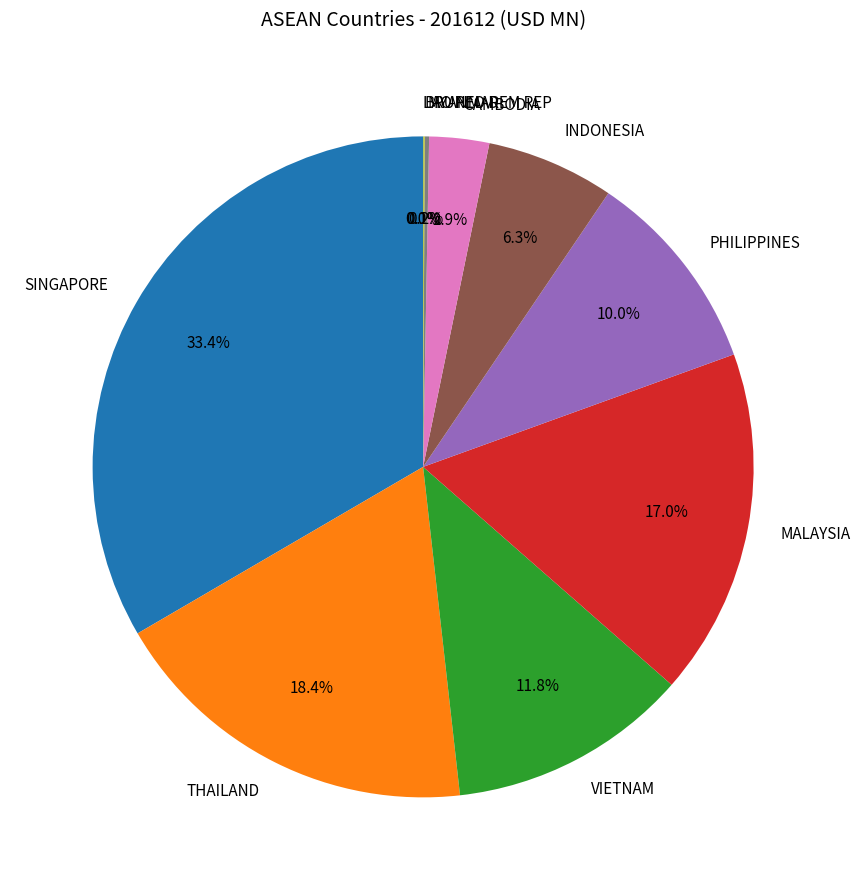

To the nearest percent, what is the average slice percentage?

10%